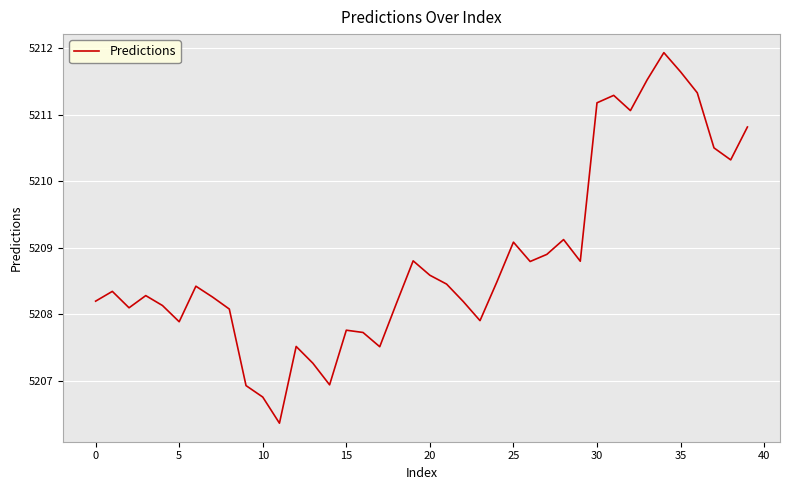

What is the greatest value displayed?

5211.9